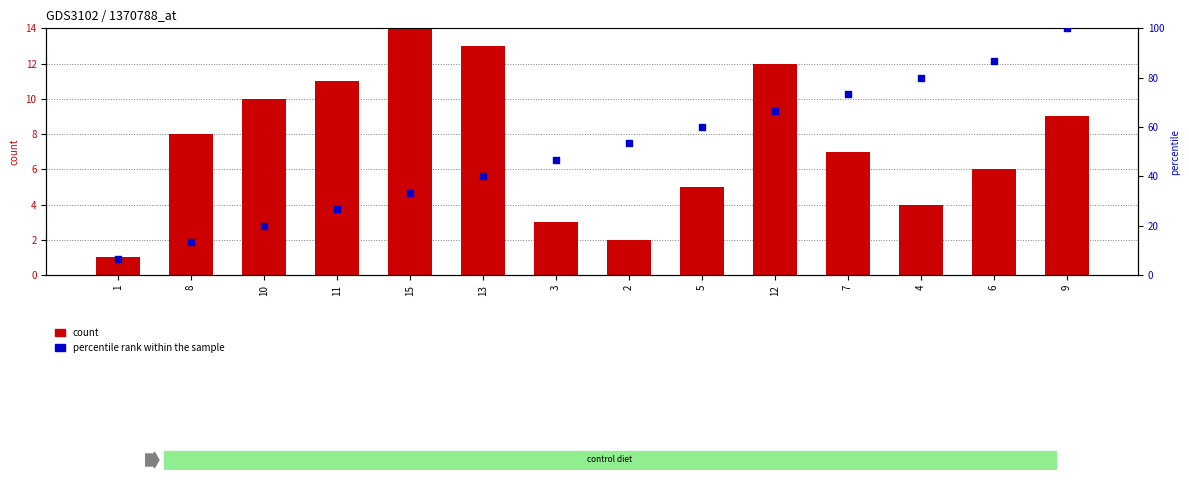

Which series has the largest total across all categories?

percentile rank within the sample